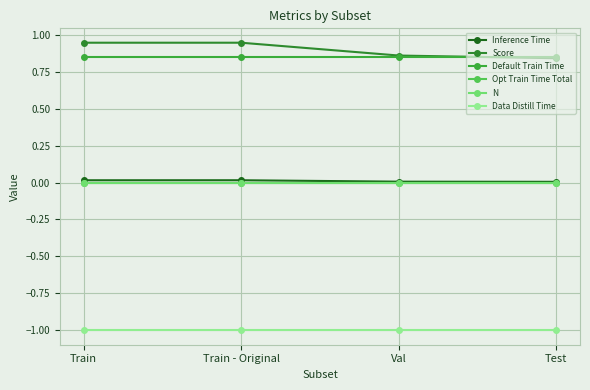

Between Train - Original and Test, which series saw the biggest shift?

Score